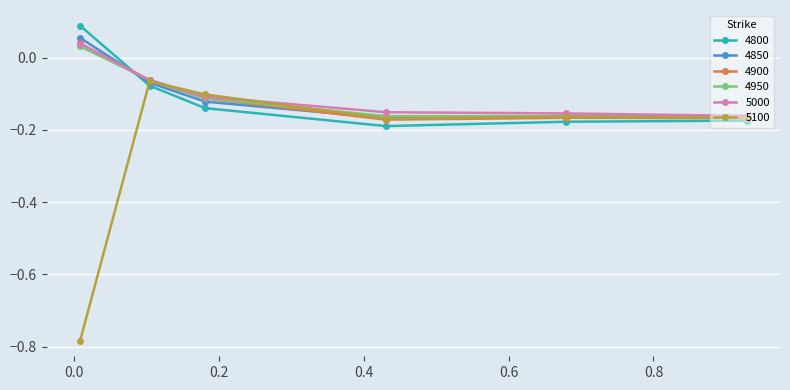

True or false: 4800 has more than 1 points higher than both neighbors.

False